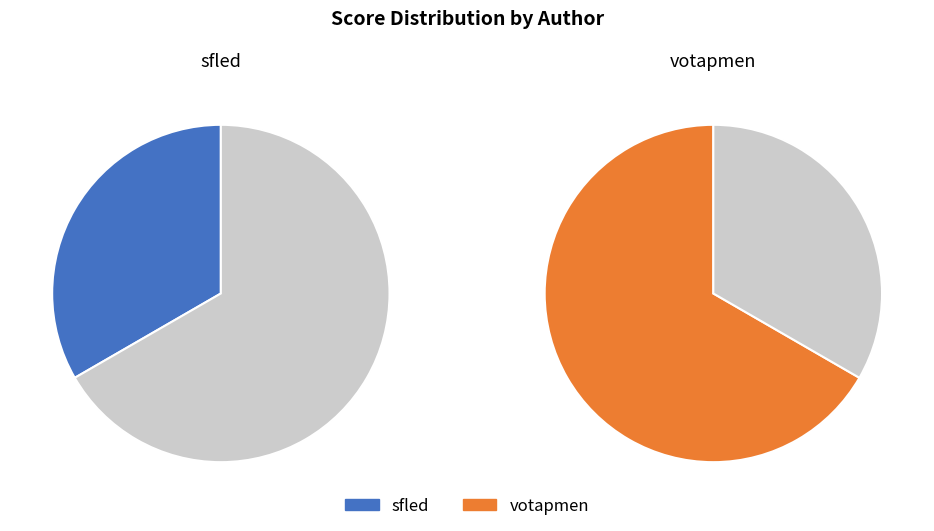

What percentage is NOT represented by votapmen?

33.3%